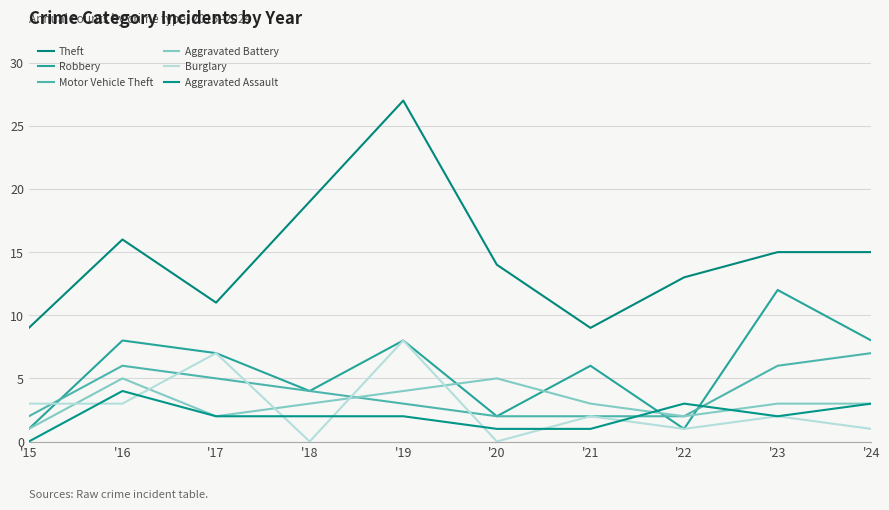

Which series has the widest spread of values?

Theft